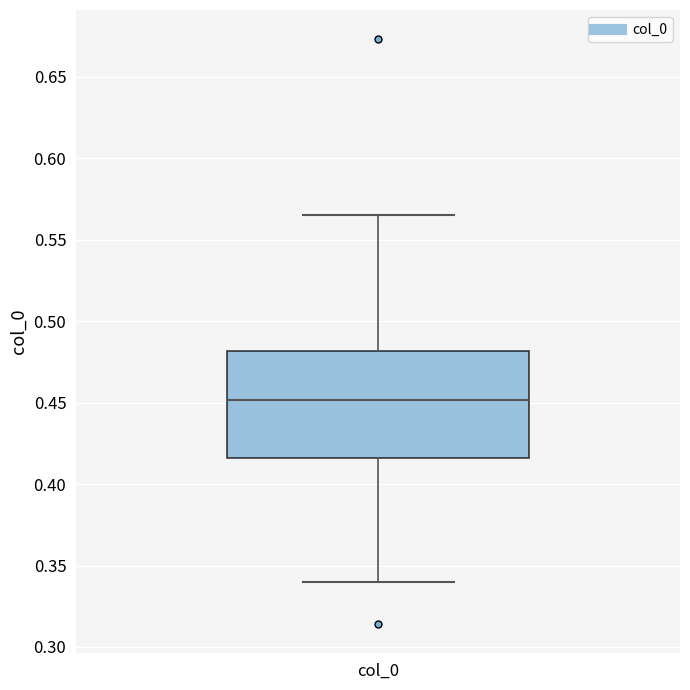

Transcribe this box plot: give where the median line is, the range the box spans, and where the two whiskers end, as read against the y-axis. The values are not printed on the chart, so give them approximately, as read against the axis.

median 0.450, box 0.415 to 0.480, whiskers 0.340 to 0.565